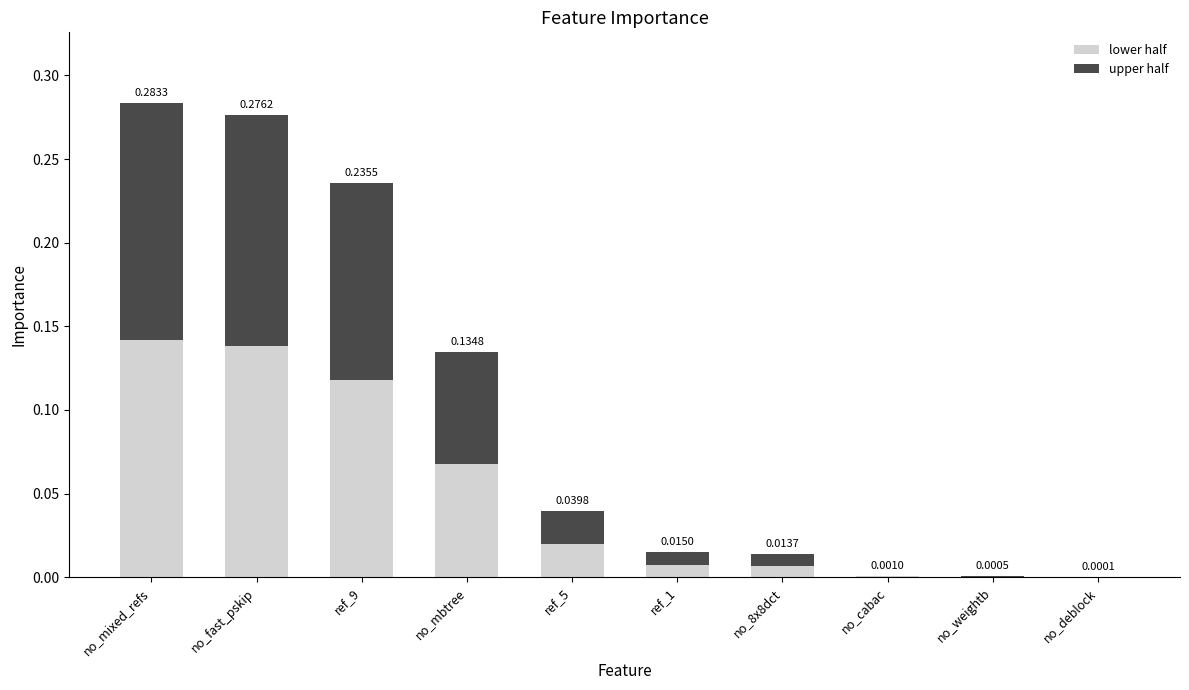

At which category is the sum across all series the highest?

no_mixed_refs